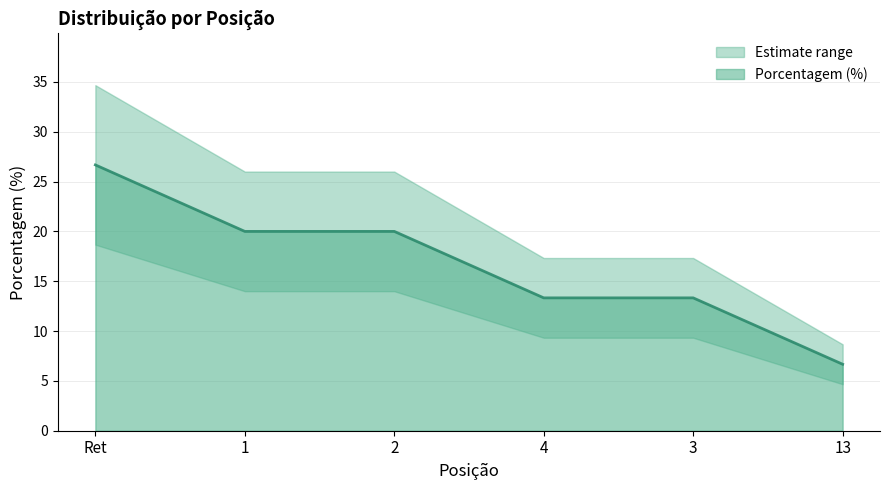

List the labels in order of value, largest first.

Ret, 1, 2, 4, 3, 13